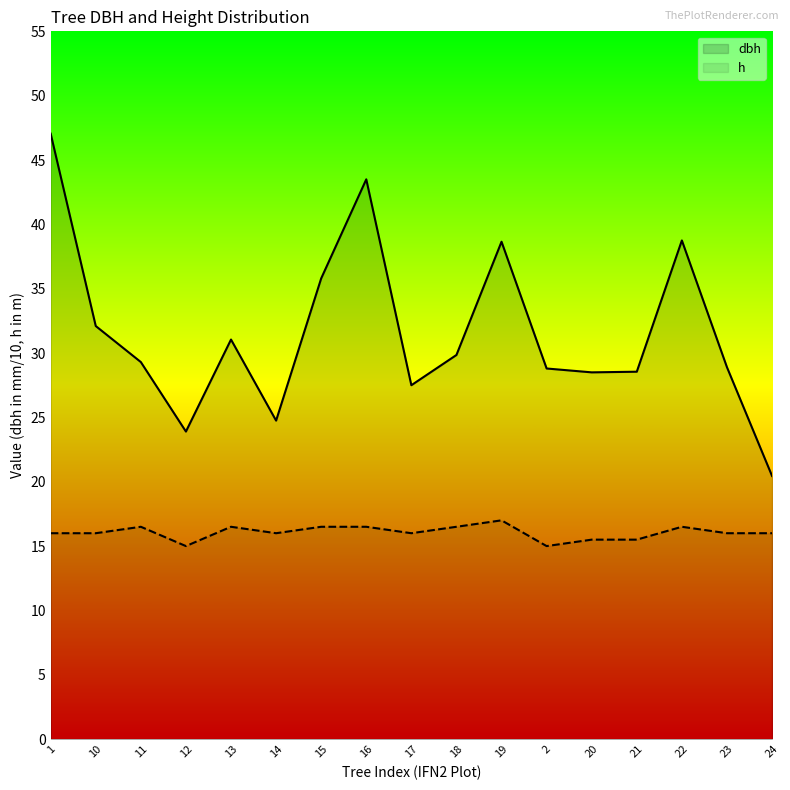

What is the greatest value displayed?

47.0